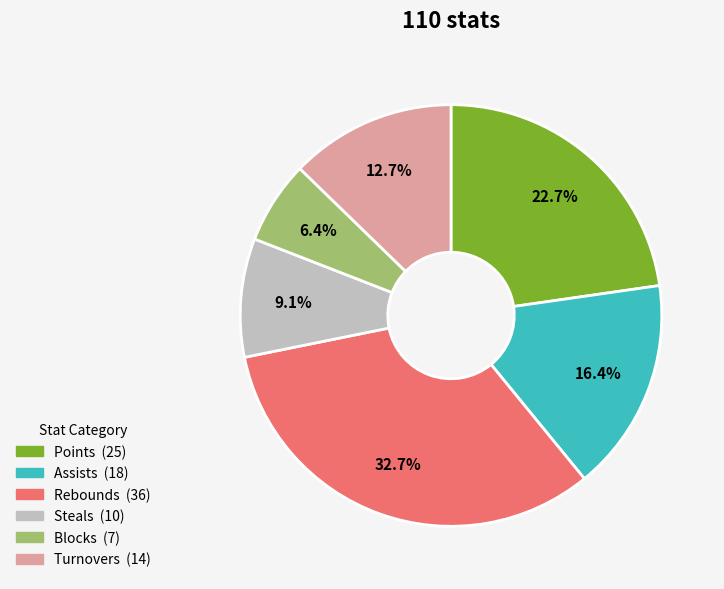

To the nearest percent, what is the average slice percentage?

17%